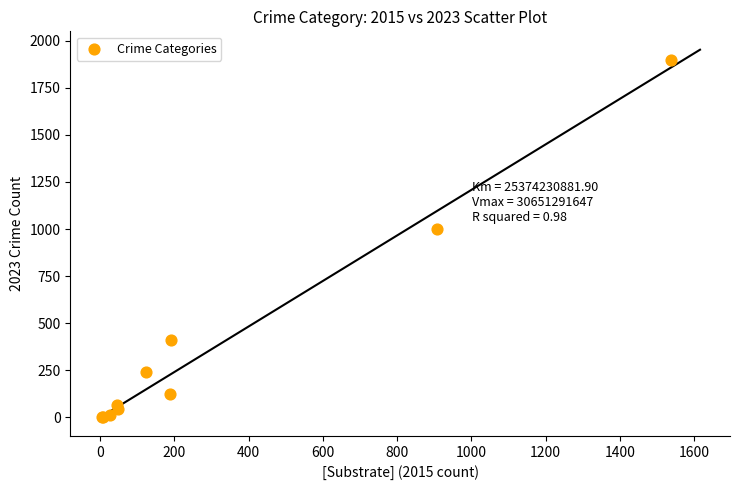

What Y value in the scatter plot is closest to 949?

1001